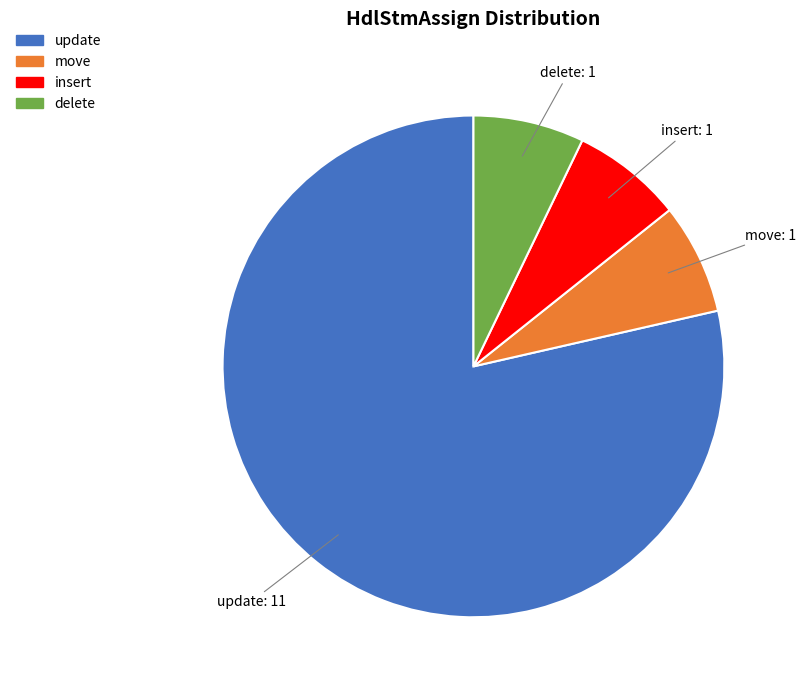

Which category has the biggest portion of the pie?

update